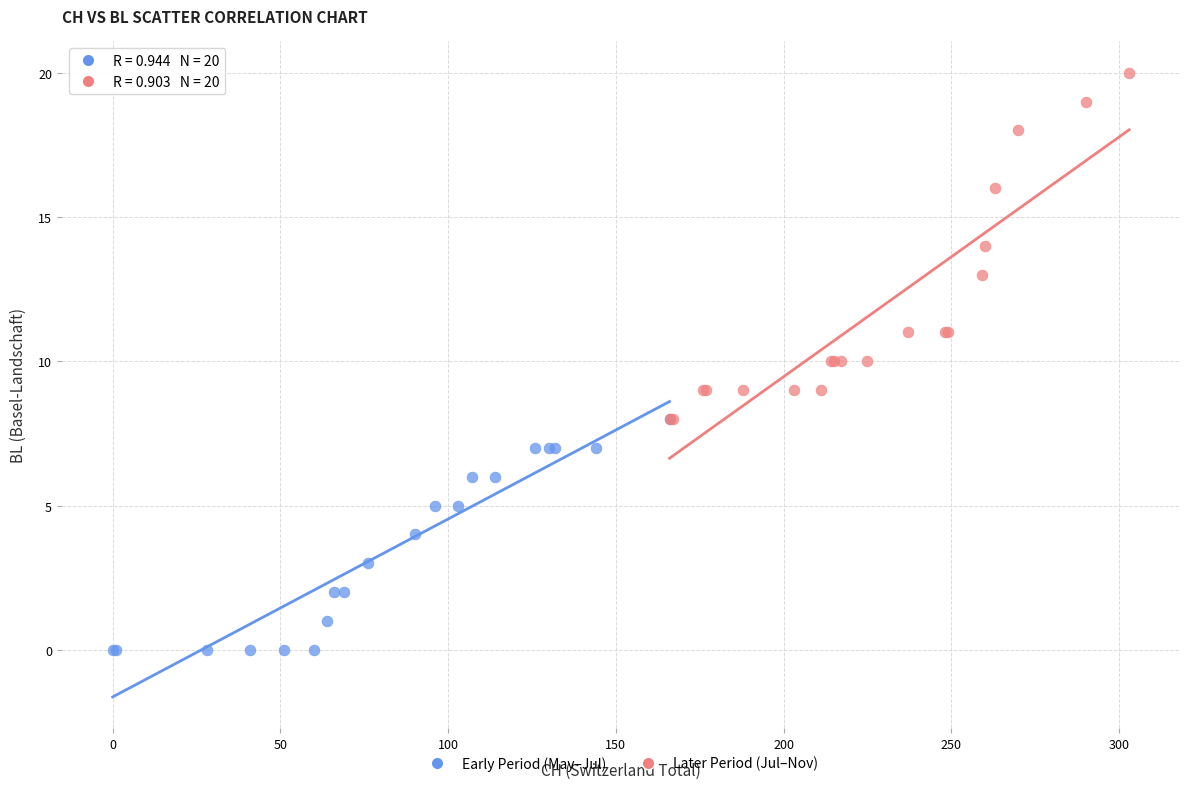

What are all the series names shown in the legend?

Early Period (May–Jul), Later Period (Jul–Nov)